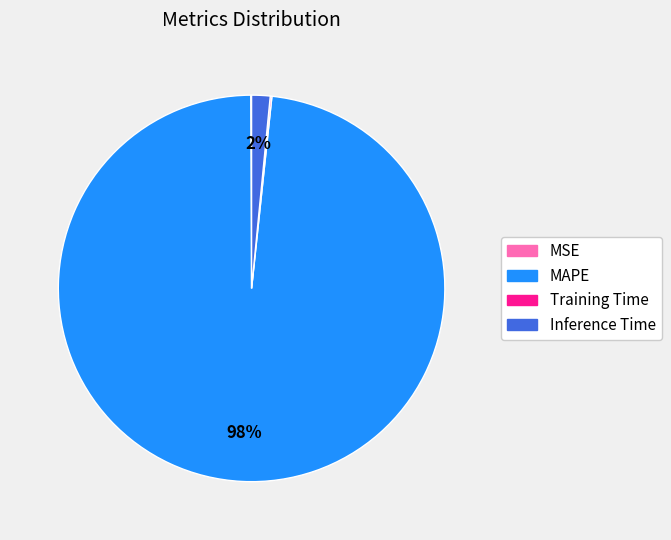

What is the largest slice in the pie chart?

MAPE